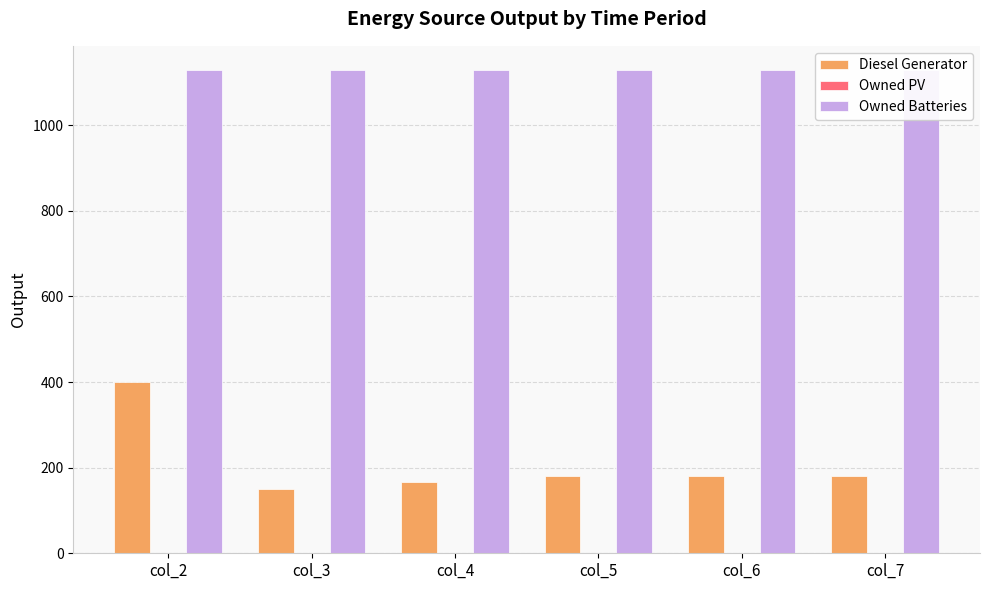

Which series has the widest spread of values?

Diesel Generator